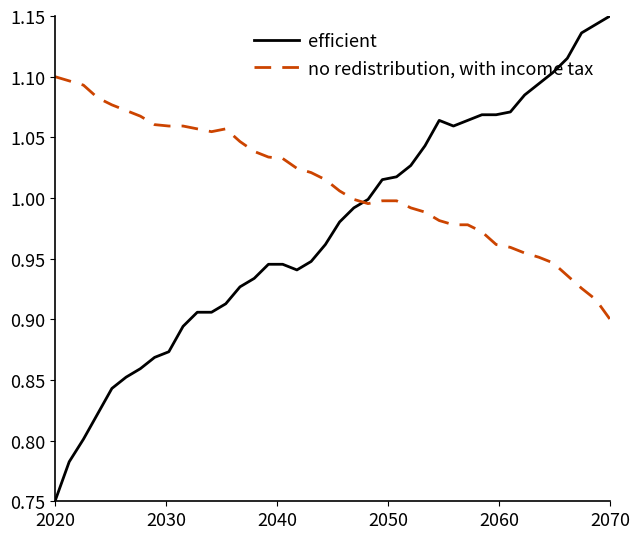

Which series has the largest range (max minus min)?

efficient